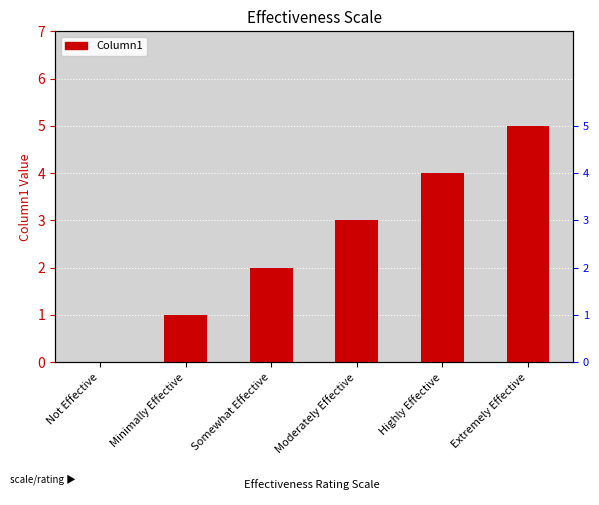

How many data points are above 3?

2